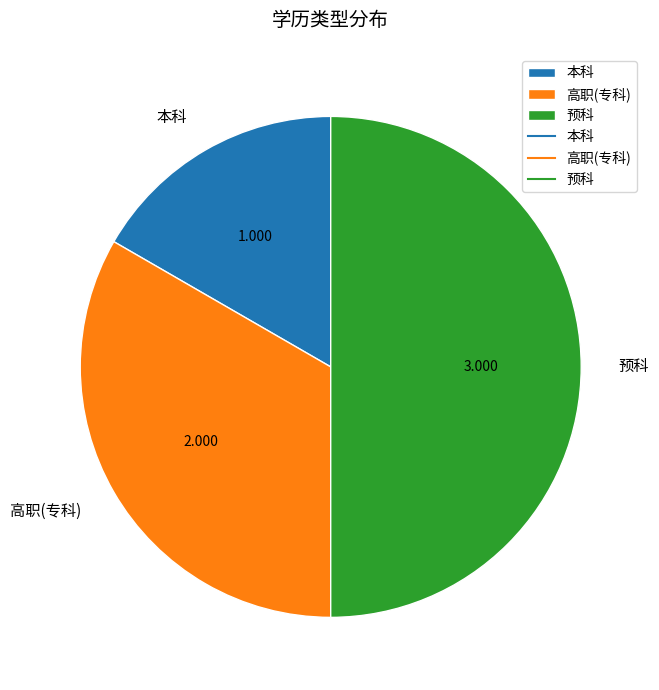

True or false: 高职(专科) accounts for 33% of the total.

True